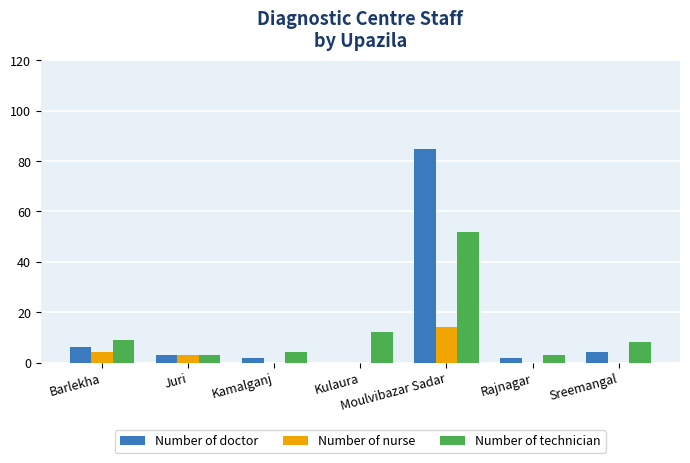

What is the sum of the Number of technician values at Barlekha and Juri?

12